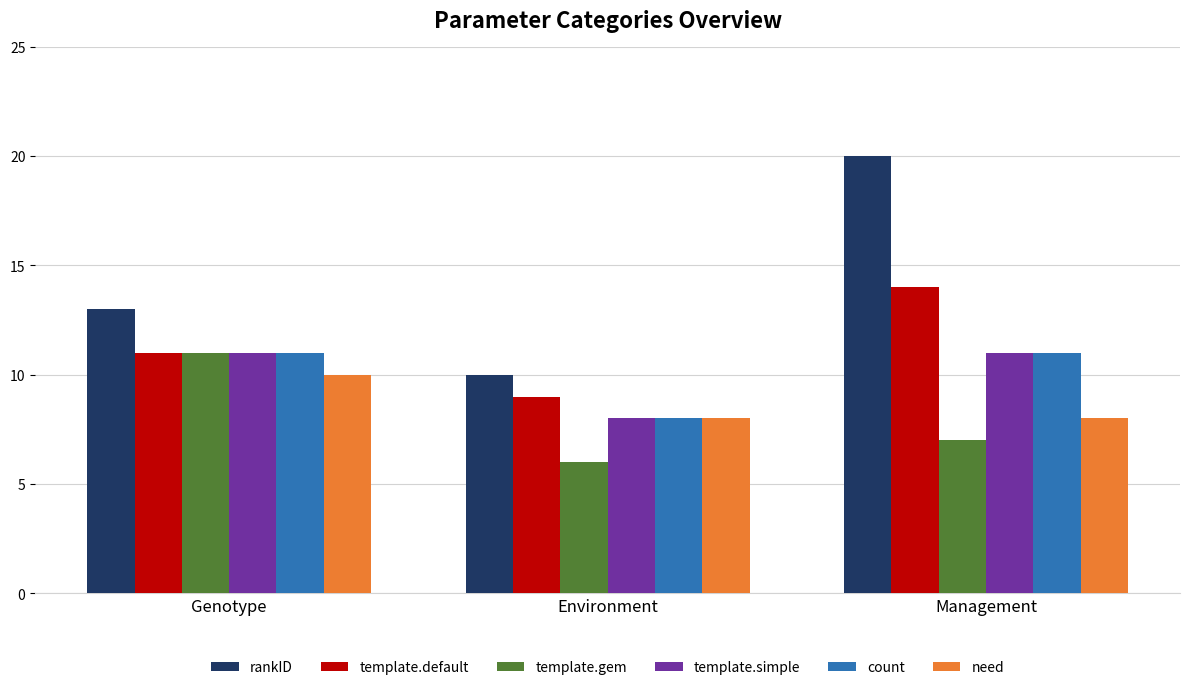

What is the difference between the highest and lowest values at Environment?

4